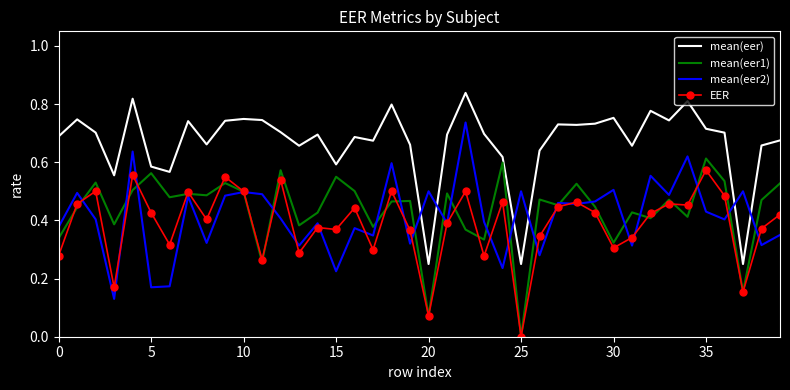

Which series has the largest total across all categories?

mean(eer)